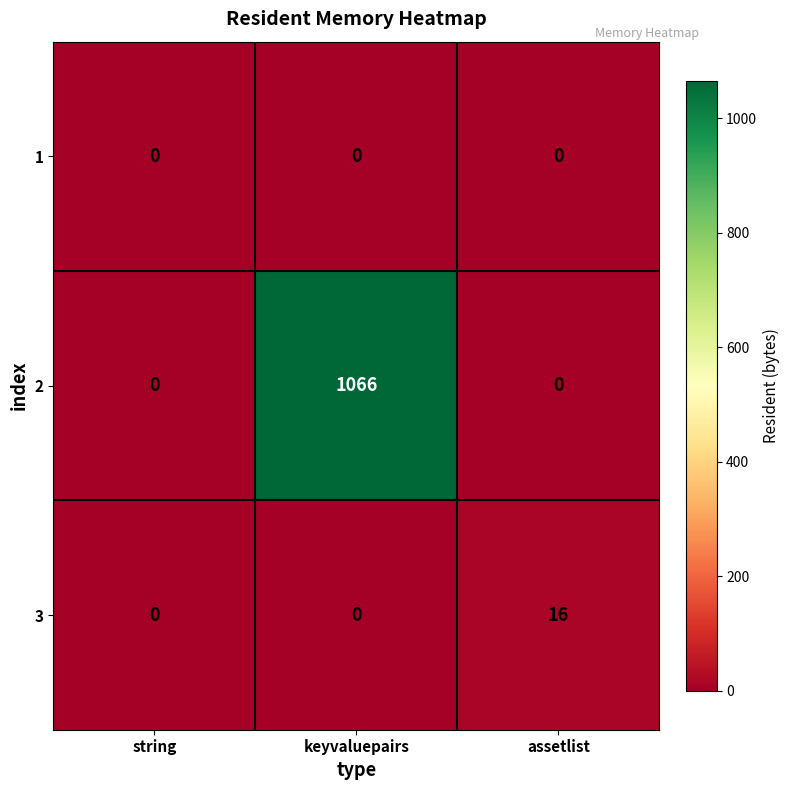

Which label corresponds to the largest value in the chart?

keyvaluepairs